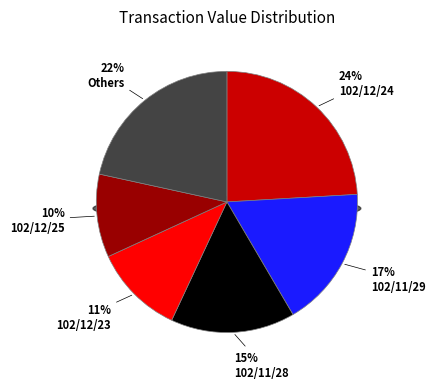

Between 102/12/03 and 102/12/24, which is larger?

102/12/24